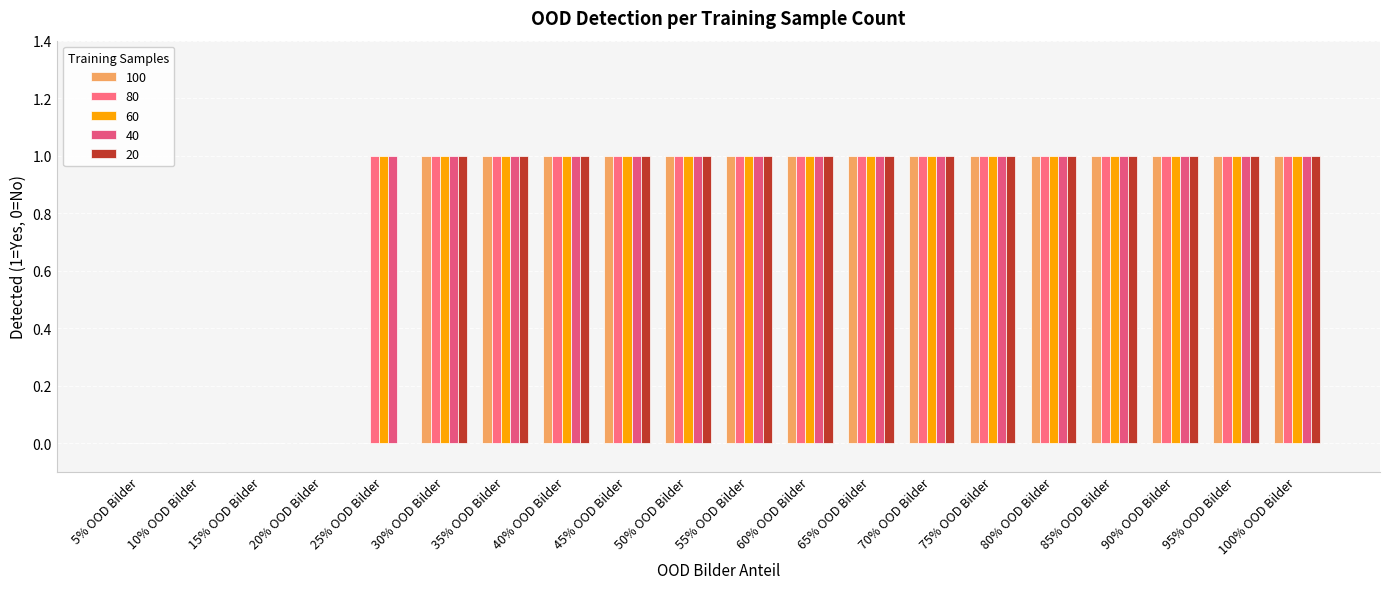

What are all the series names shown in the legend?

100, 80, 60, 40, 20